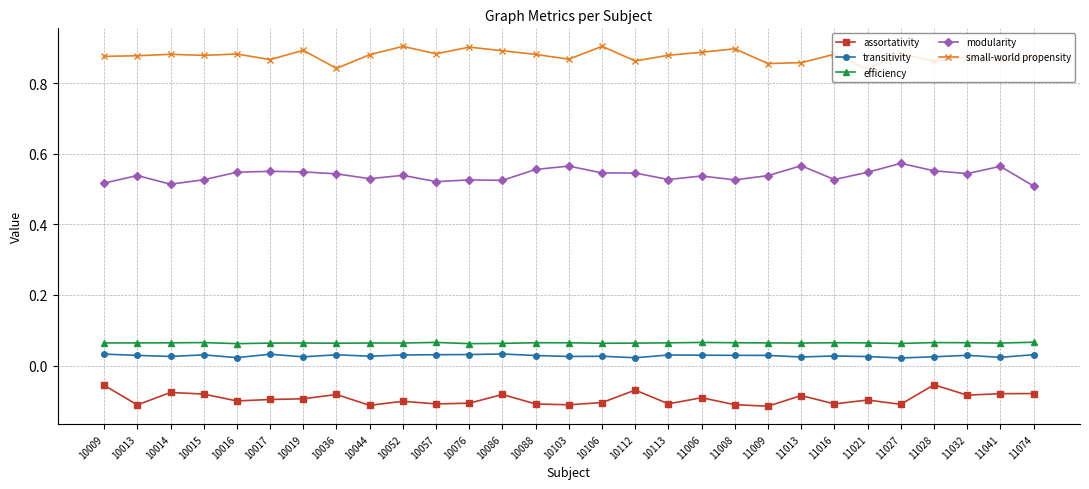

Is the value of efficiency at 10106 greater than the value of transitivity at 11008?

Yes